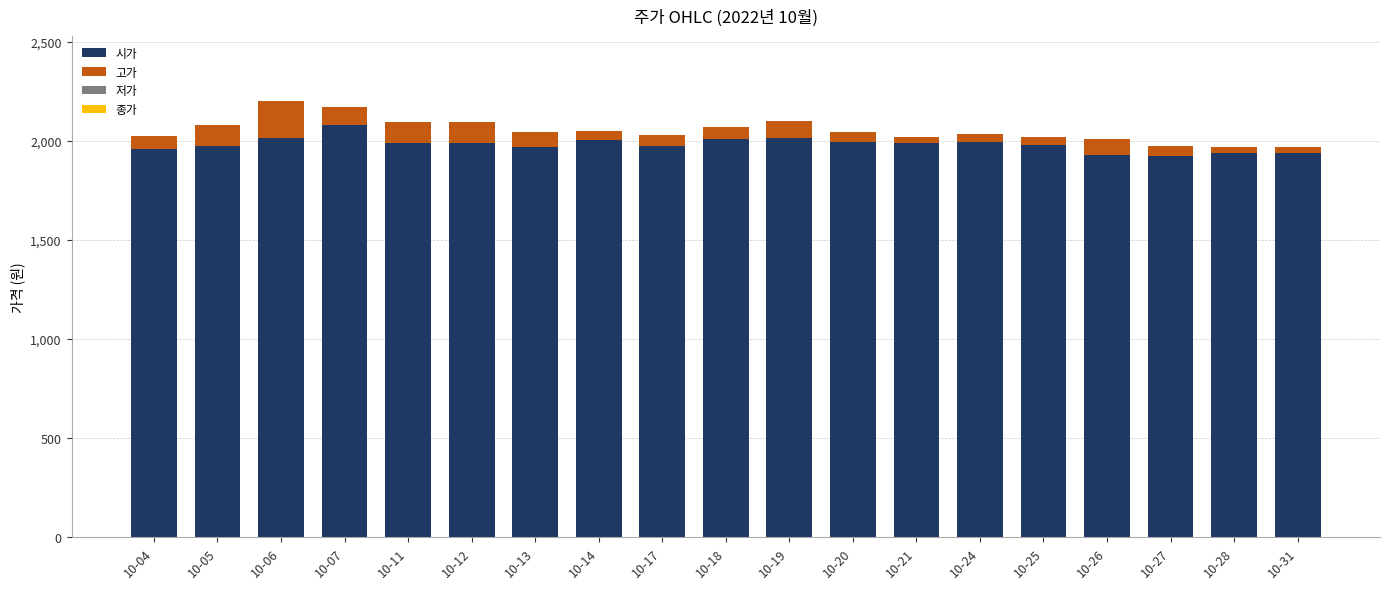

What is the minimum value for 시가?

1925